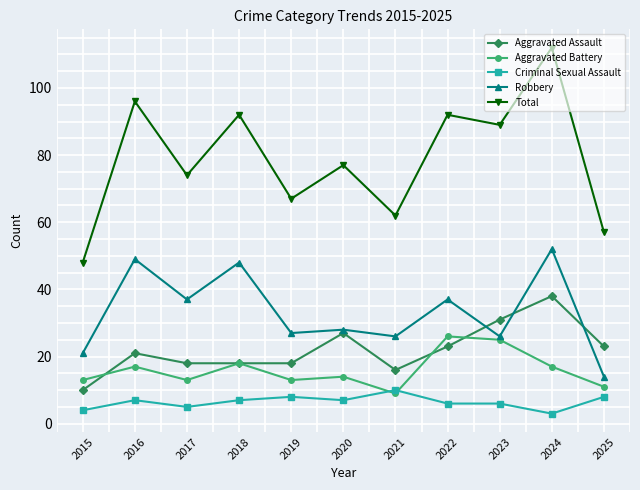

How many interior local valleys does the Total series have?

4